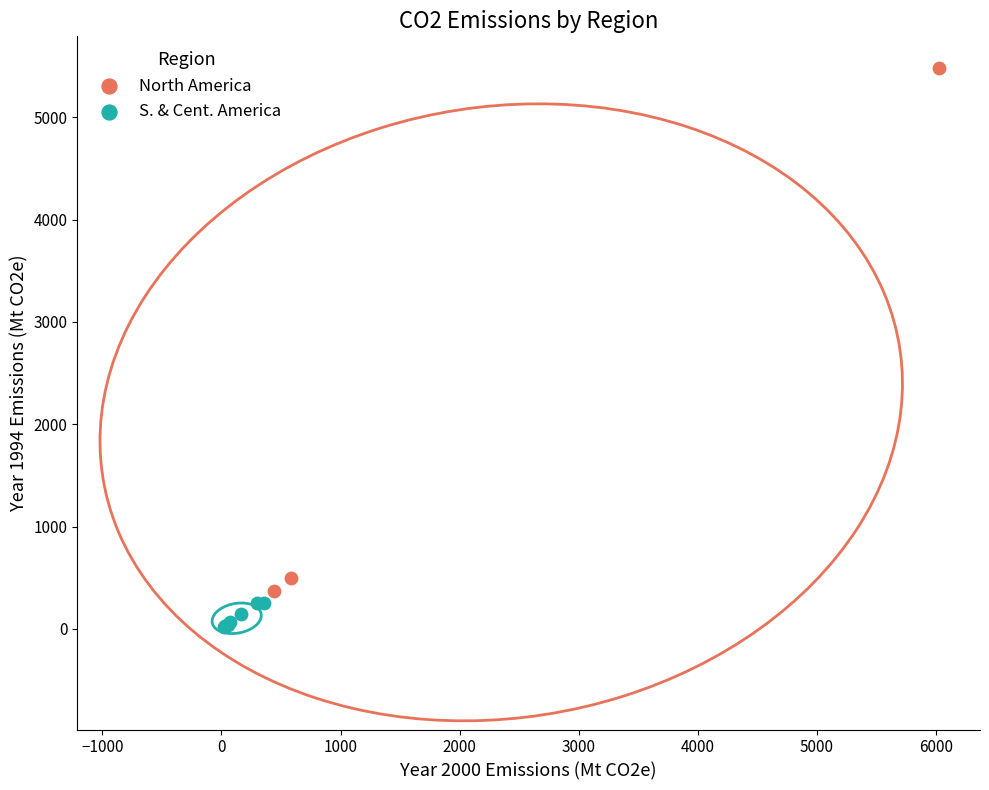

What are all the series names shown in the legend?

North America, S. & Cent. America